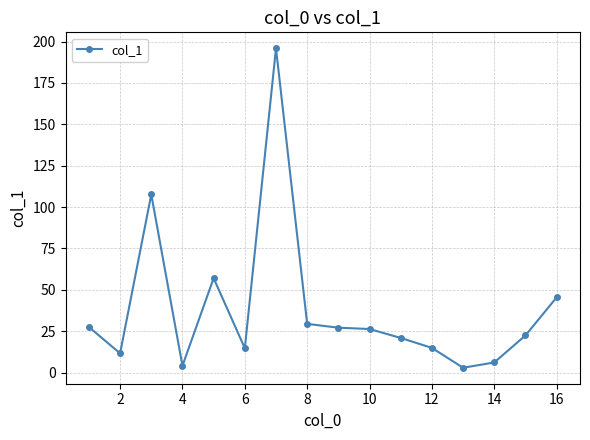

How many data points are less than 26?

8